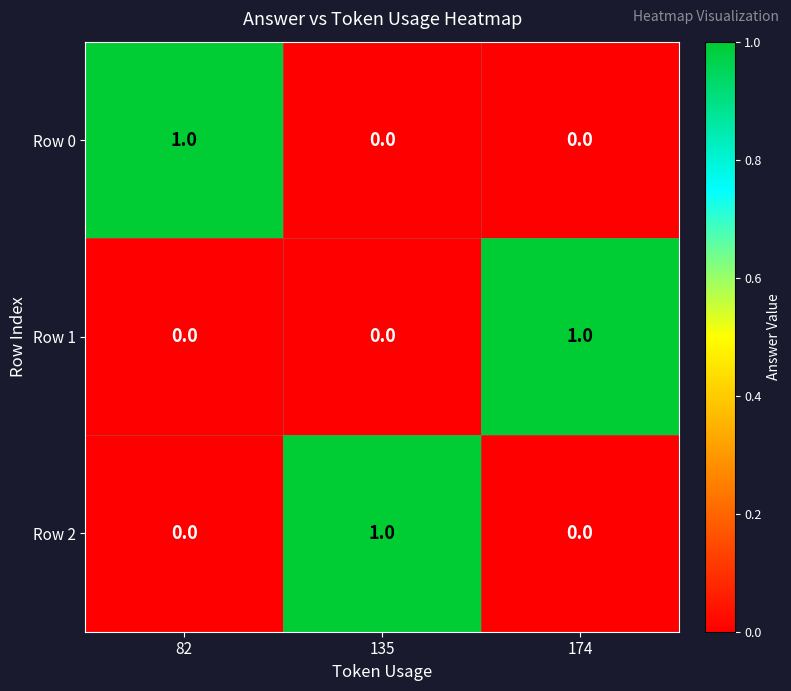

Reading left to right, list all the values displayed in this chart.

Row 0: 82=1	135=0	174=0
Row 1: 82=0	135=0	174=1
Row 2: 82=0	135=1	174=0